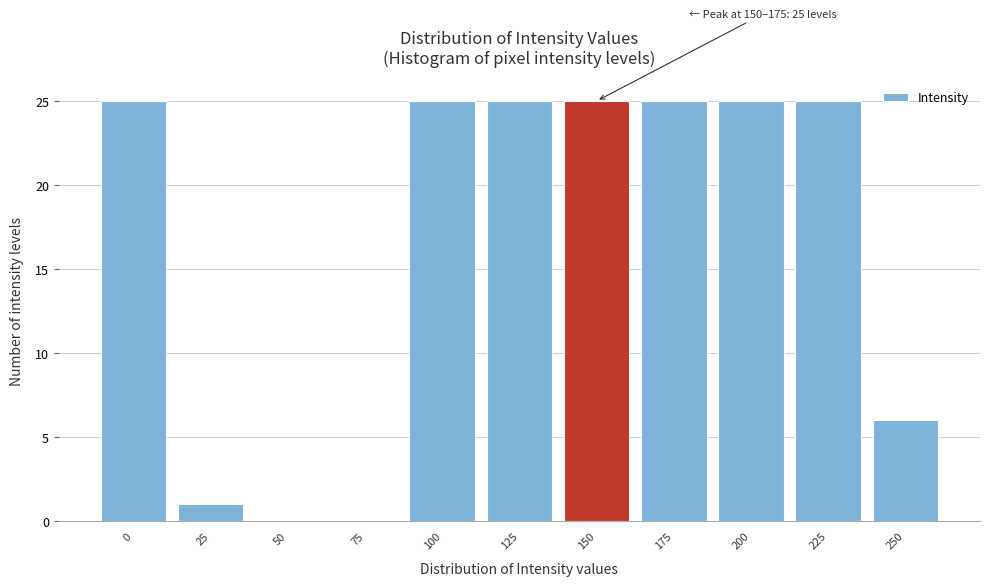

Reading left to right, extract all data points from this chart.

0=25	25=1	50=0	75=0	100=25	125=25	150=25	175=25	200=25	225=25	250=6